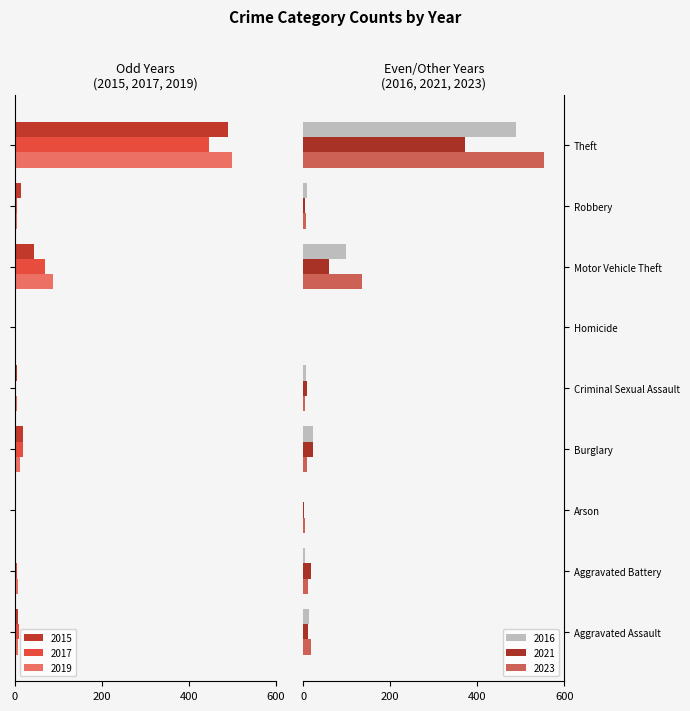

True or false: 2015 has a value of -19 at Burglary.

True